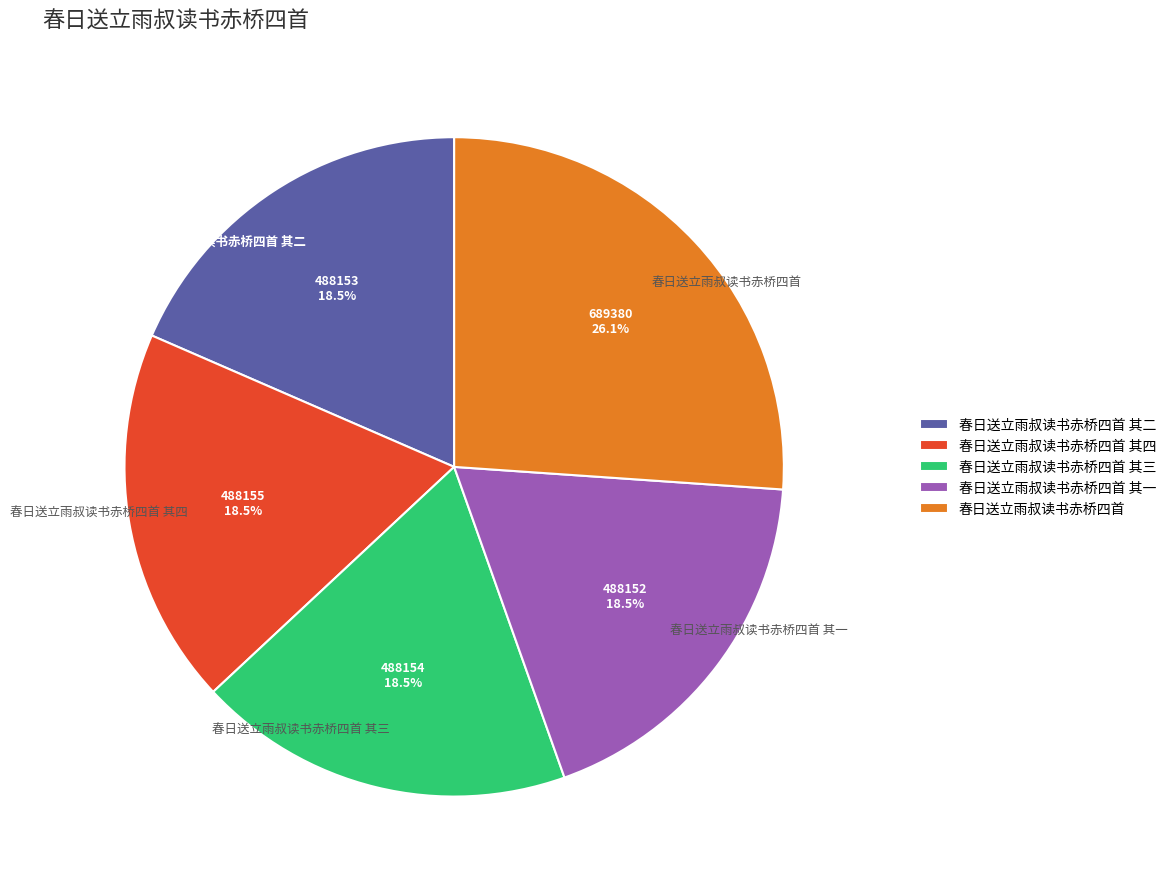

How many segments does this pie chart have?

5